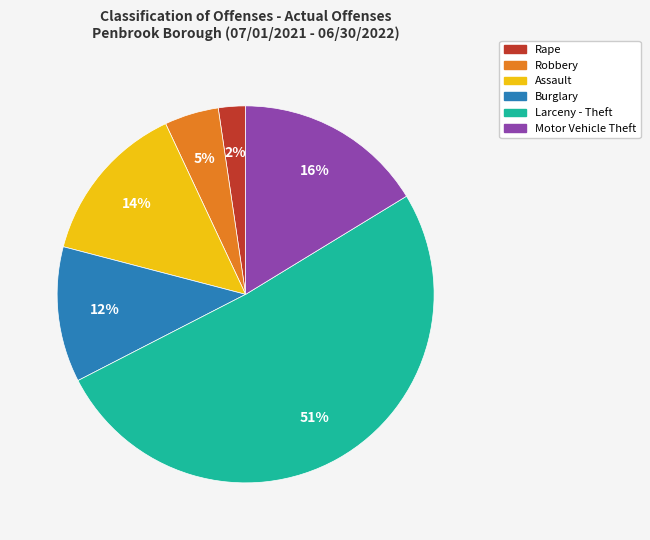

Approximately how many times larger is the value at Assault compared to Burglary?

1.2